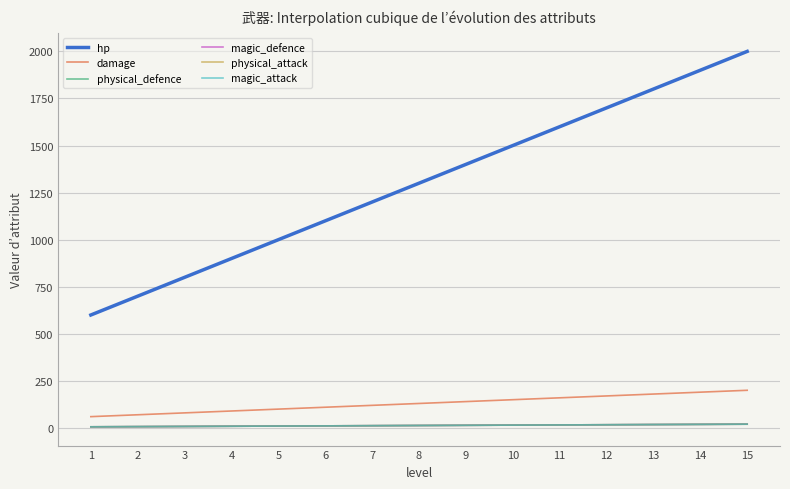

Is this an area chart (filled region under the line)?

No